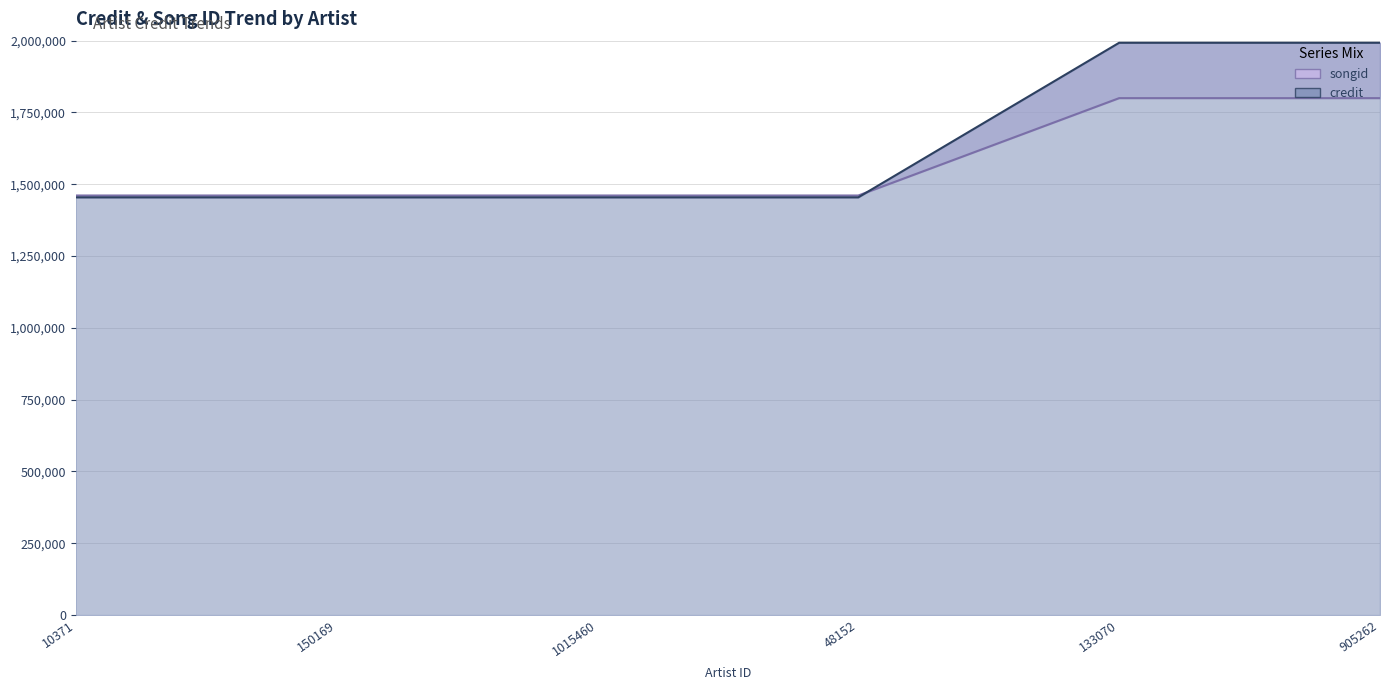

Reading left to right, what are all the values shown in this chart?

credit: 1454438	1454438	1454438	1454438	1992631	1992631
songid: 1460842	1460842	1460842	1460842	1799814	1799814